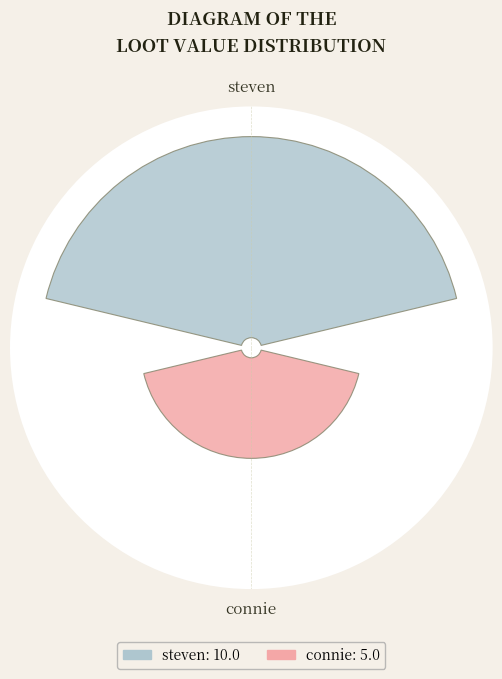

What is the total percentage of steven and connie?

100.0%